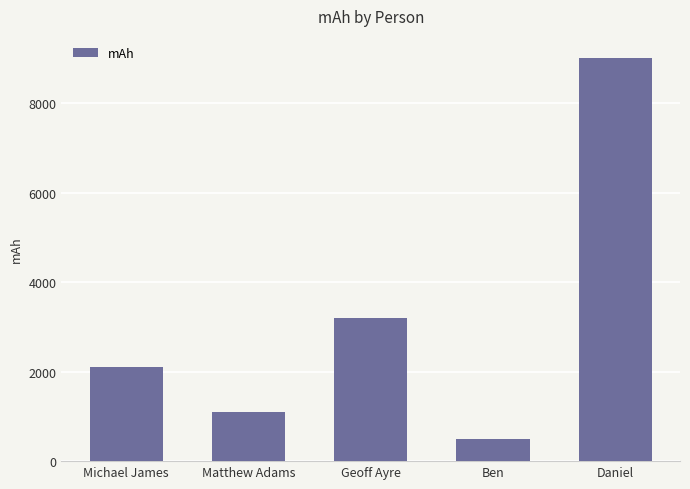

What is the difference between the values at Matthew Adams and Daniel?

7900